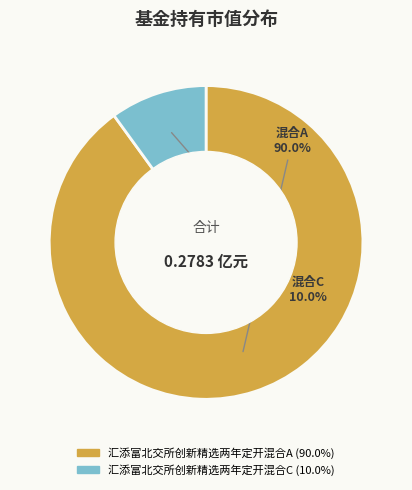

Combined, do 汇添富北交所创新精选两年定开混合A and 汇添富北交所创新精选两年定开混合C account for over 50%?

Yes